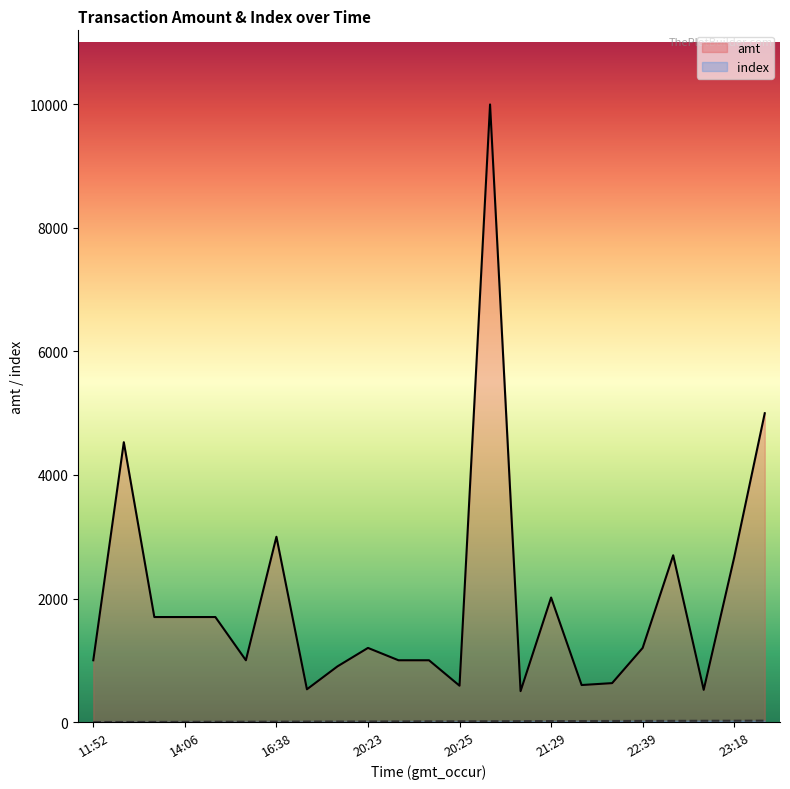

What is the label of the 23rd point from the right?

11:52